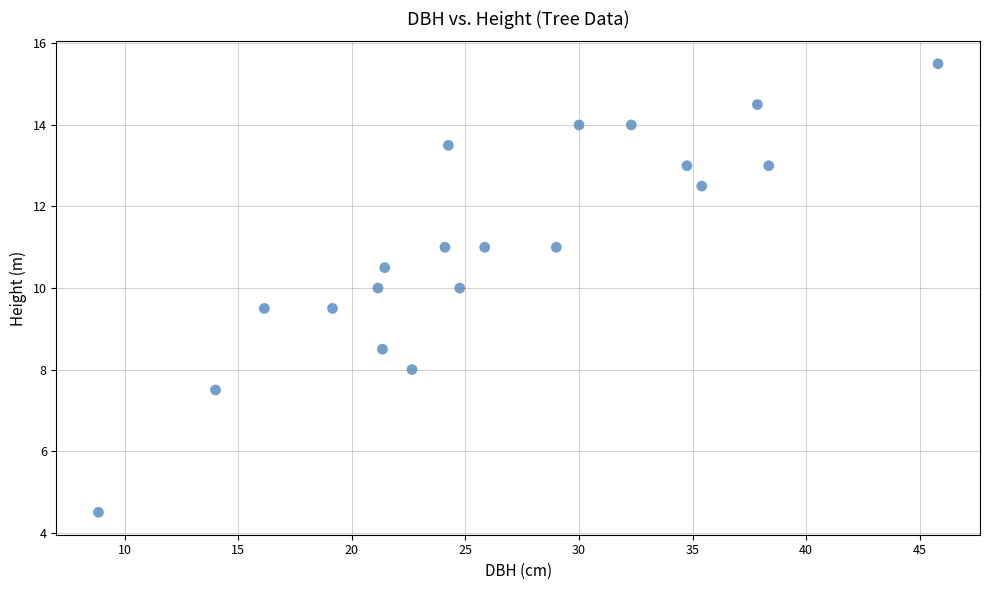

What is the range of X values (max minus min)?

36.9